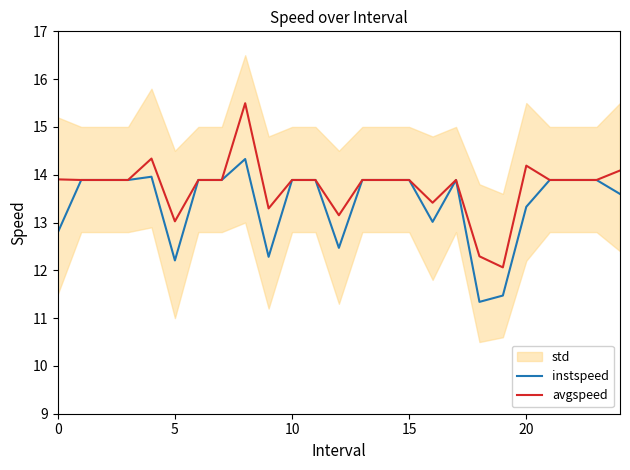

True or false: avgspeed and instspeed cross at least once.

False